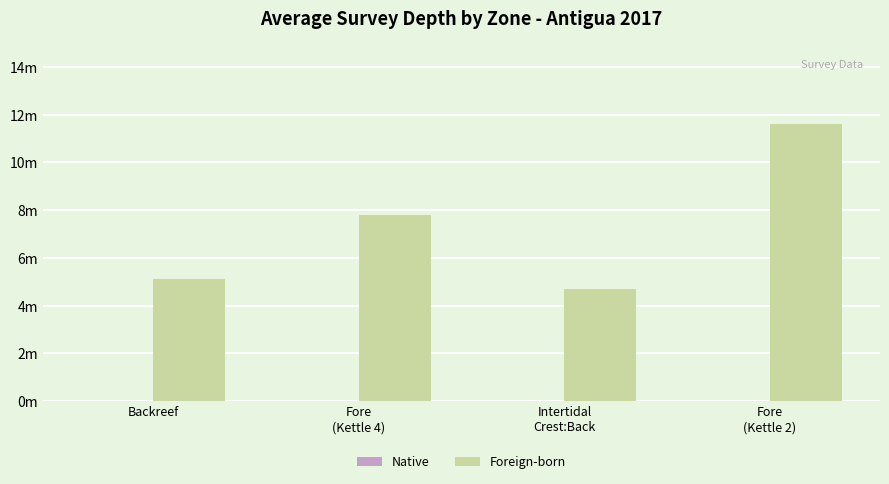

Does the chart contain any negative values?

No